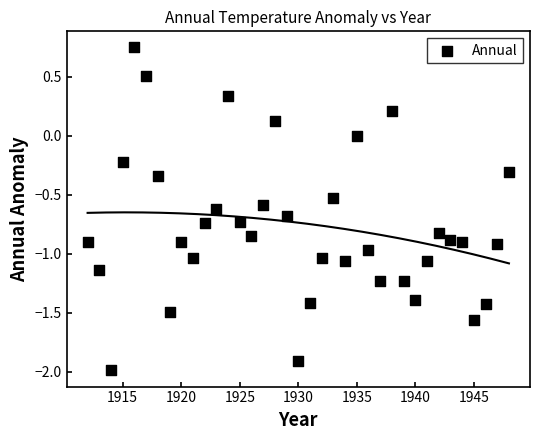

What is the range of X values (max minus min)?

36.0